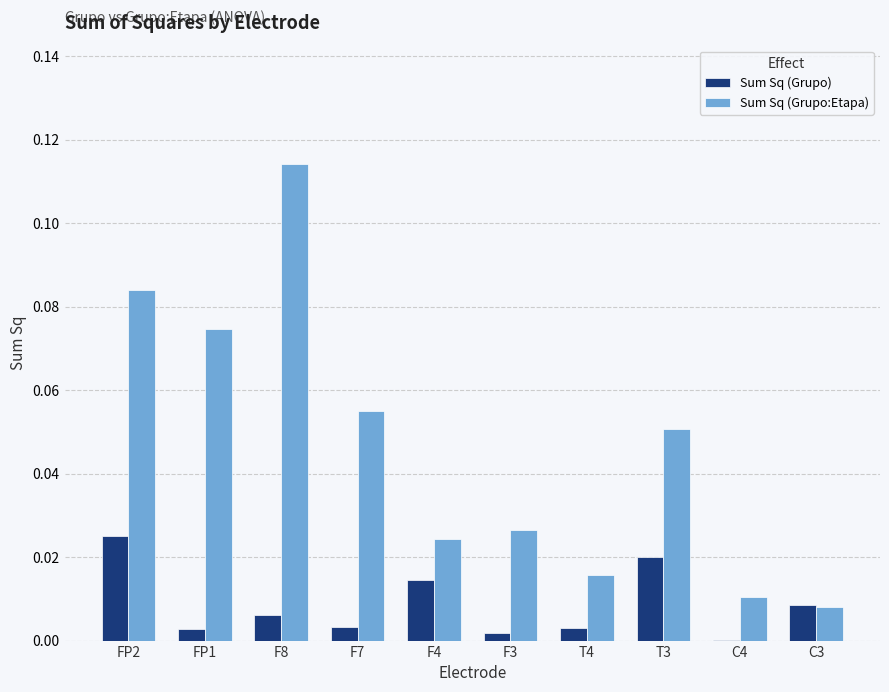

Between F4 and T4, which series saw the biggest shift?

Sum Sq (Grupo)